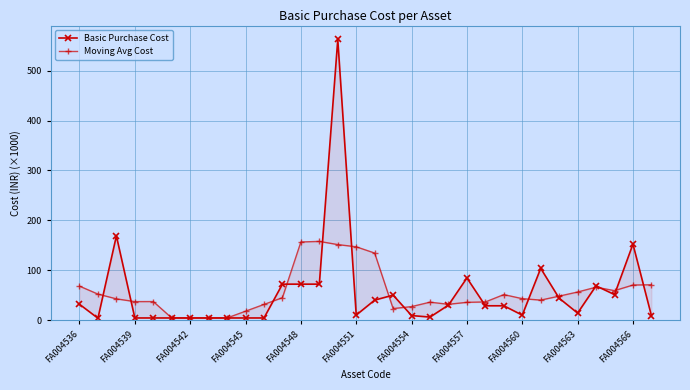

Is this an area chart (filled region under the line)?

No